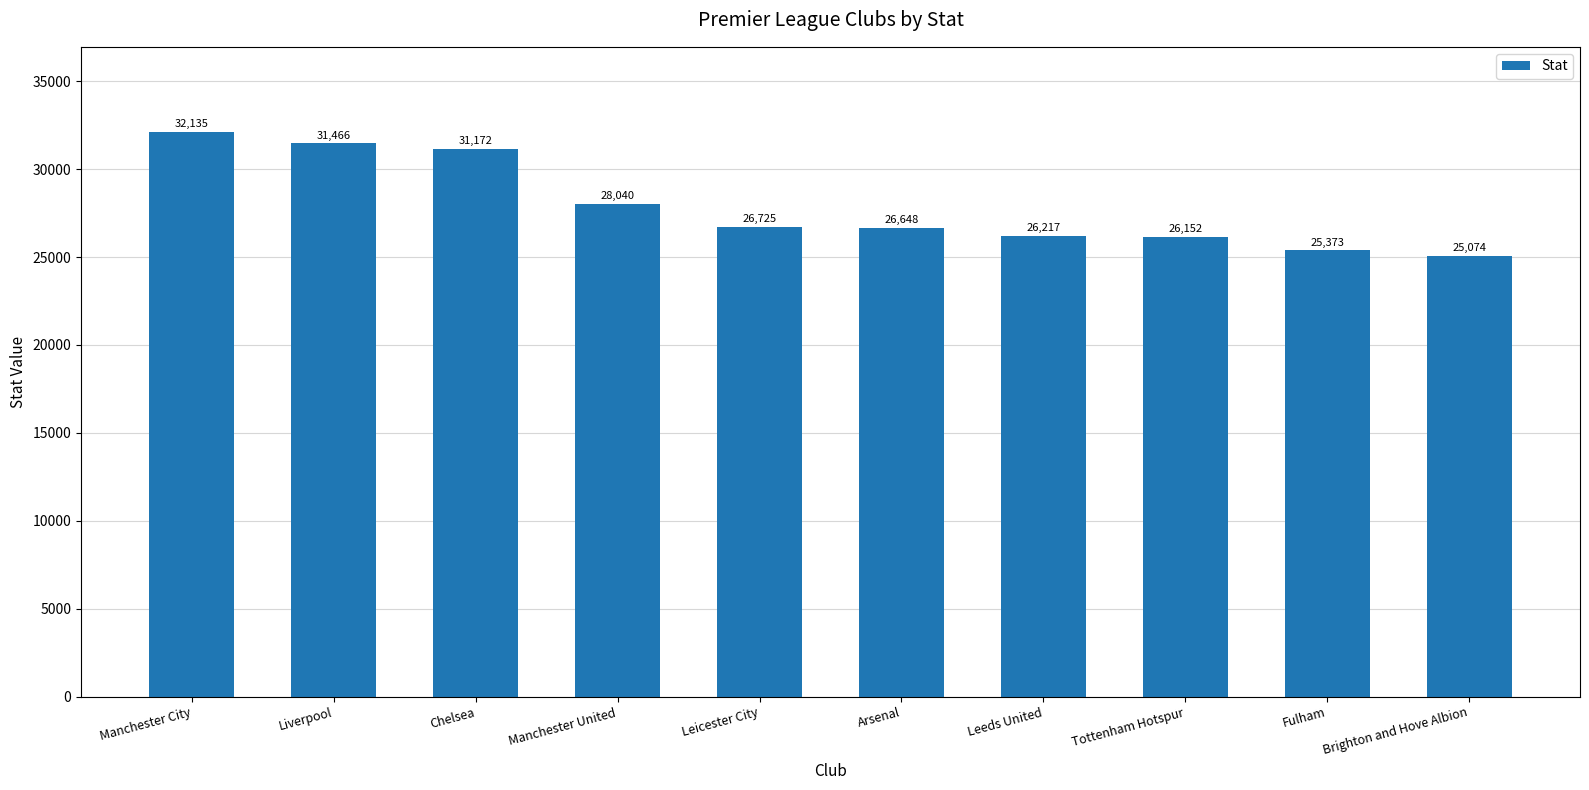

How many data points does each series have?

10